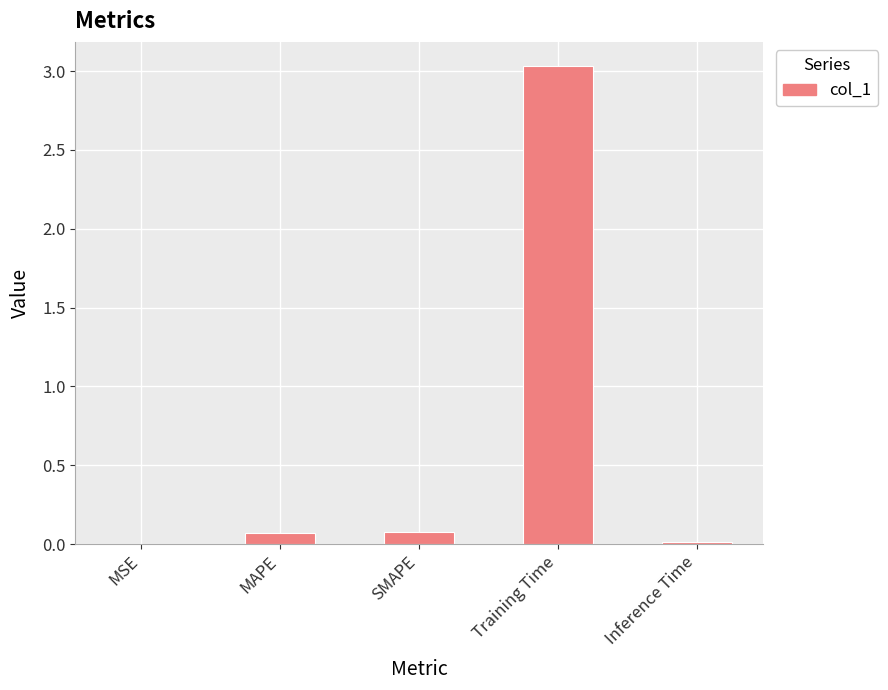

Which has a higher value, Training Time or MAPE?

Training Time